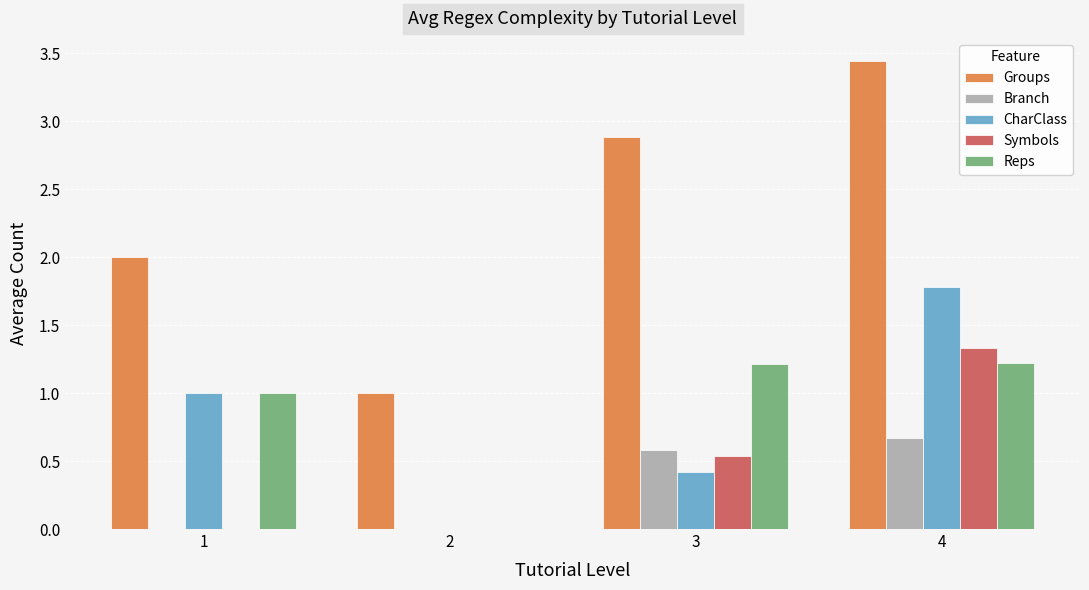

Which label corresponds to the largest value in the chart?

4